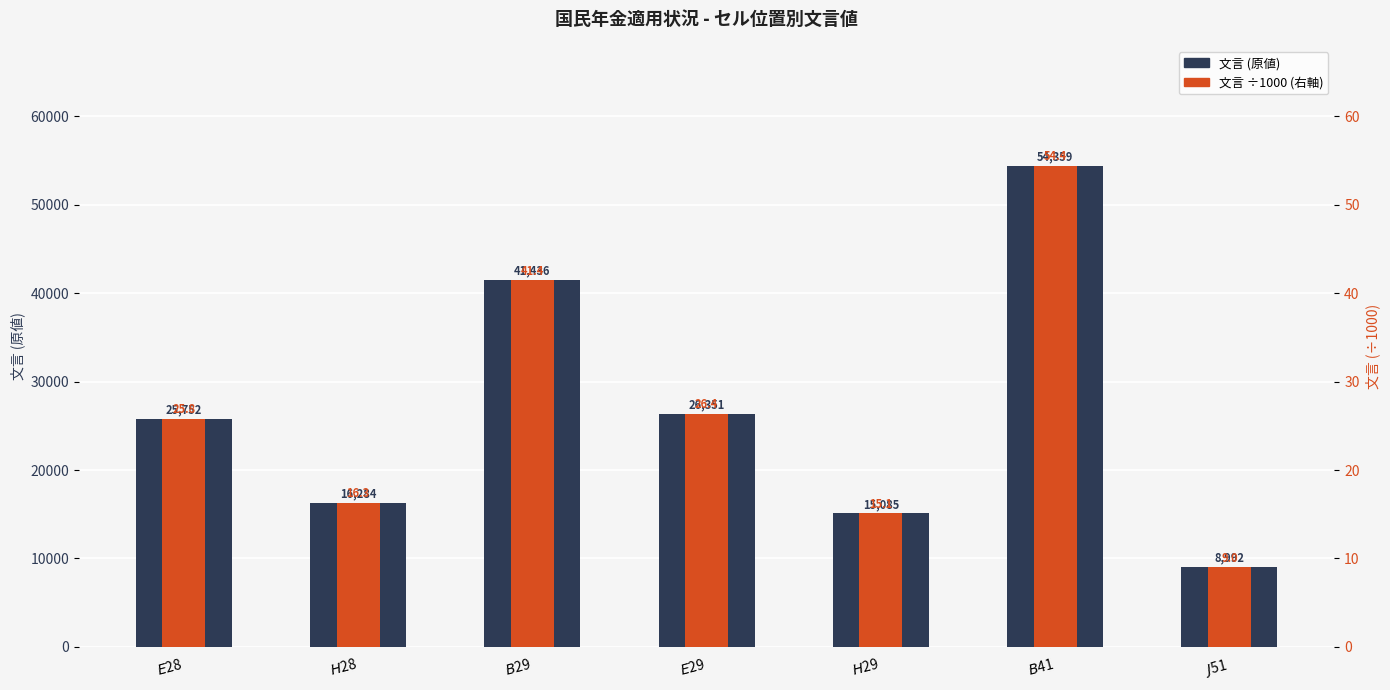

List the series in order of their overall mean, highest first.

文言, 文言 (÷1000)